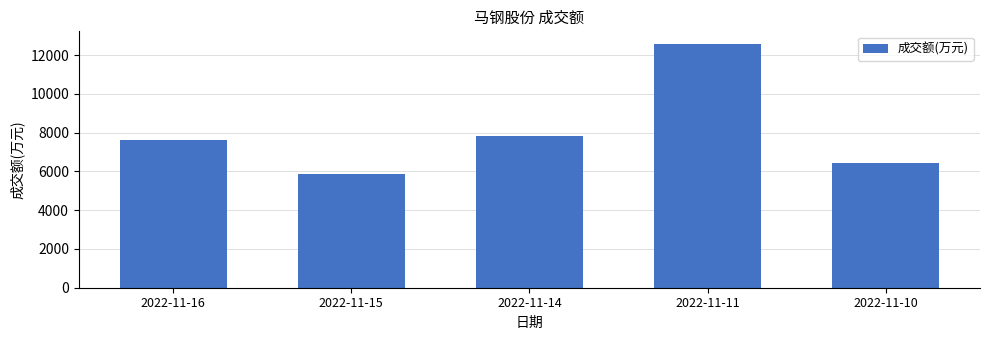

What is the sum of all values?

40393